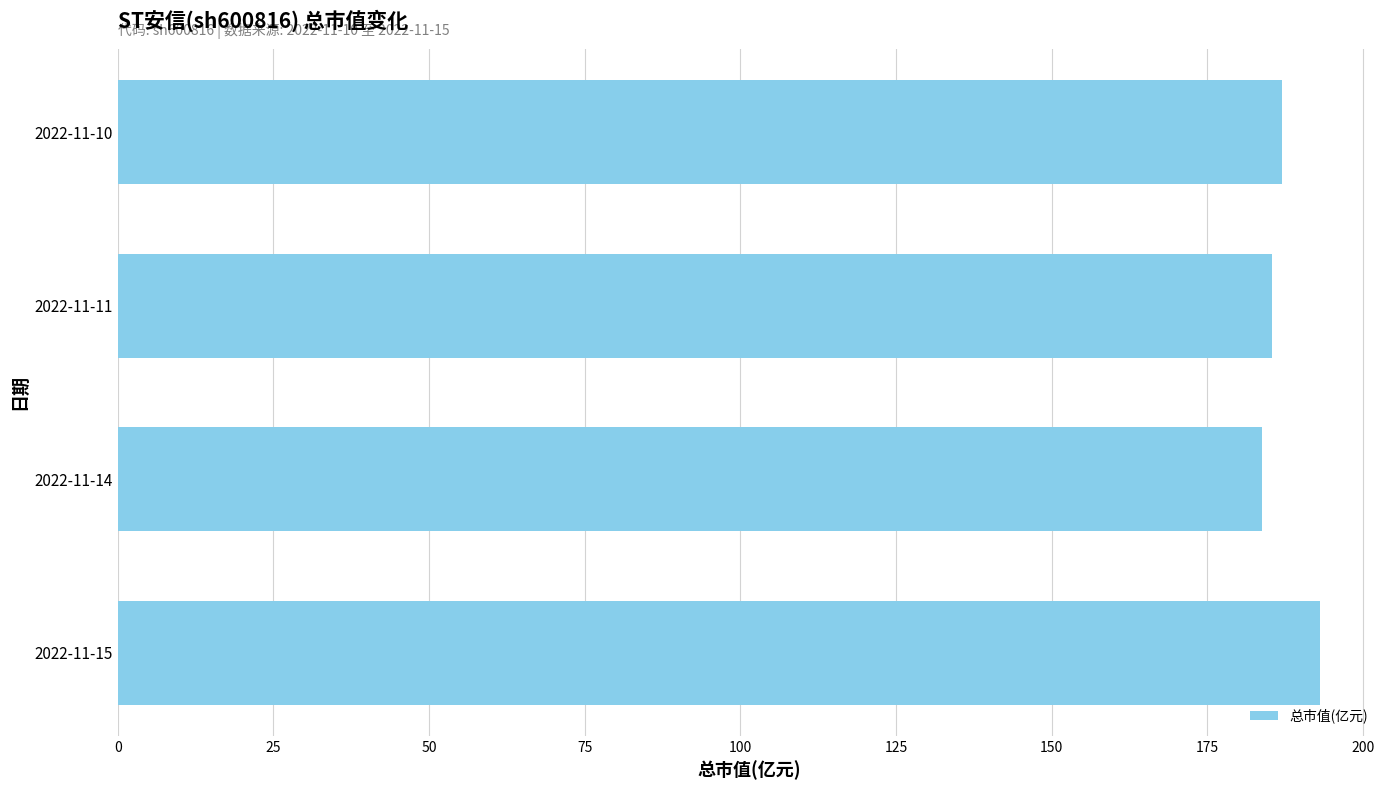

True or false: the data shows 193.1 at 2022-11-15.

True